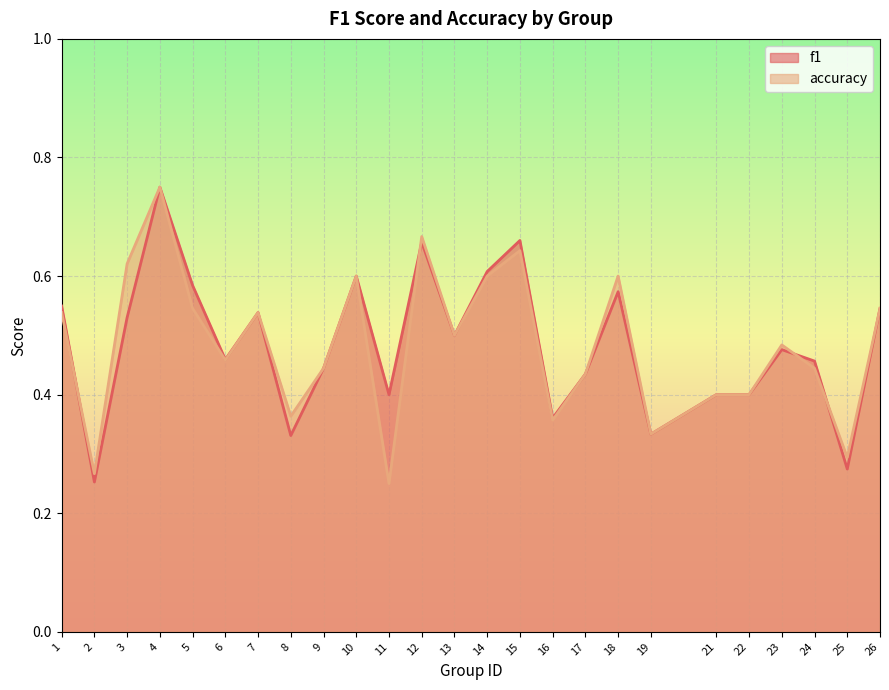

Between 19 and 23, which series saw the biggest shift?

accuracy